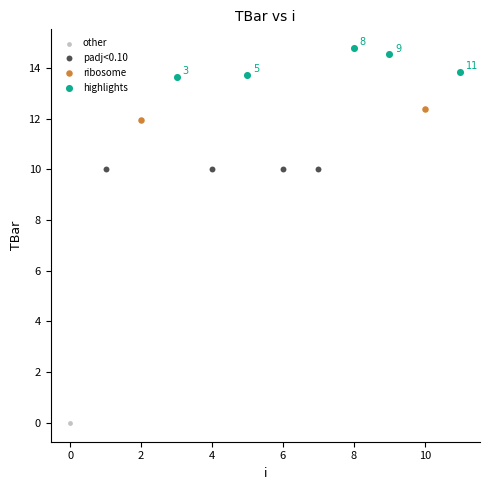

What are all the series names shown in the legend?

other, padj<0.10, ribosome, highlights